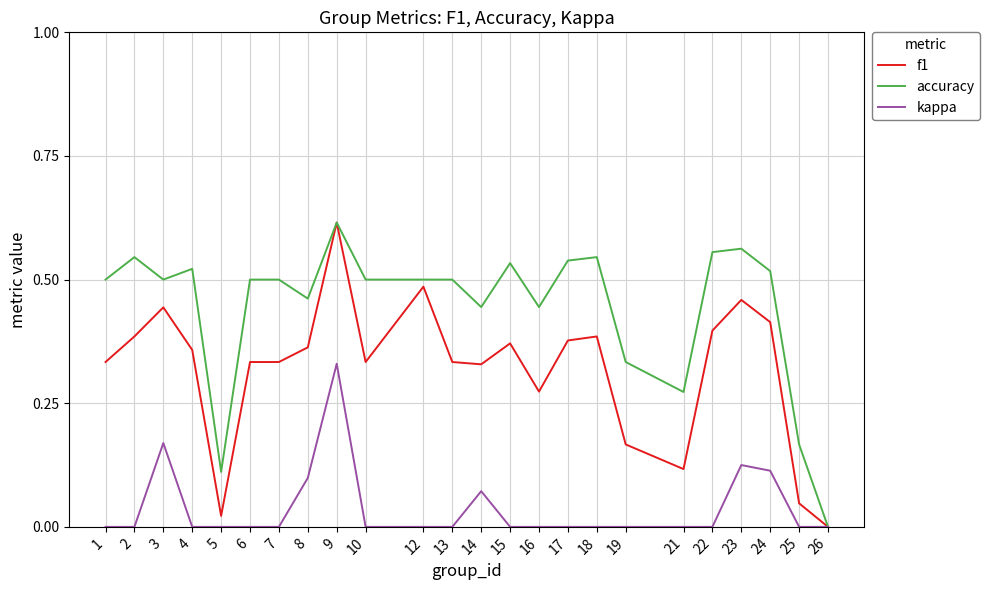

How many lines are shown in the chart?

3